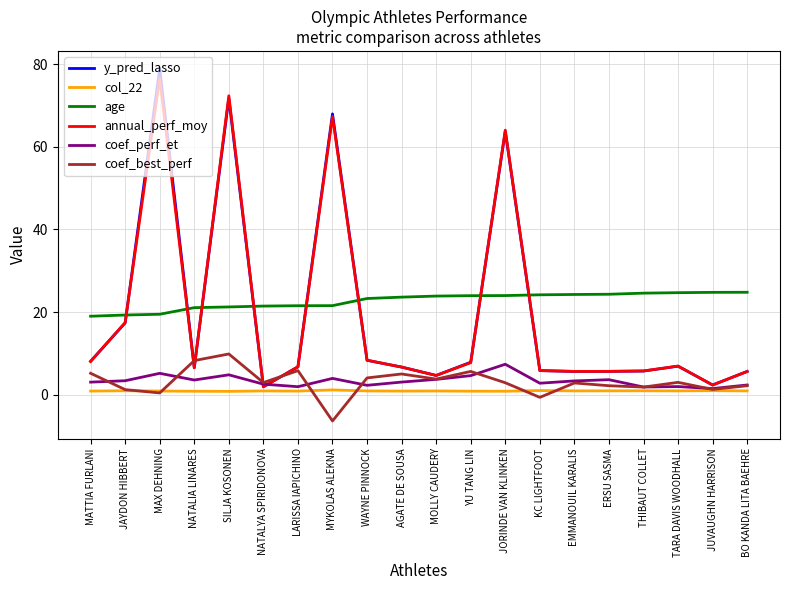

How many lines are shown in the chart?

6